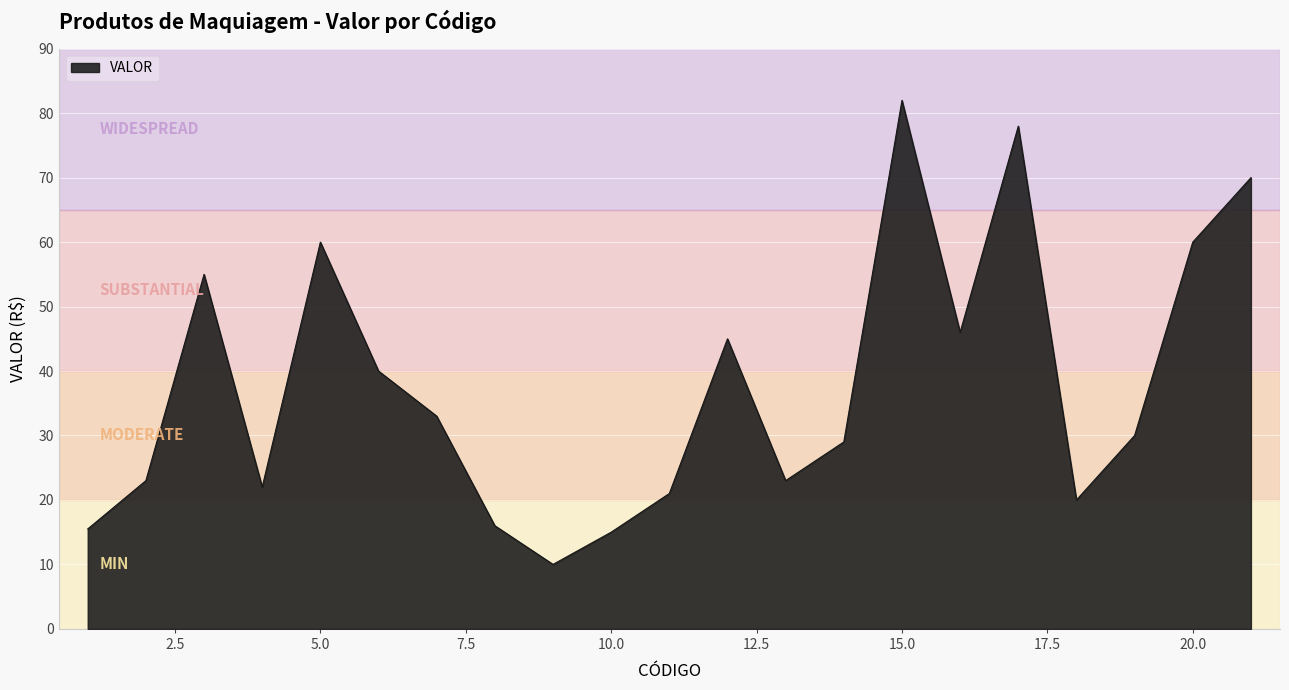

What is the difference between the maximum and minimum values?

72.0